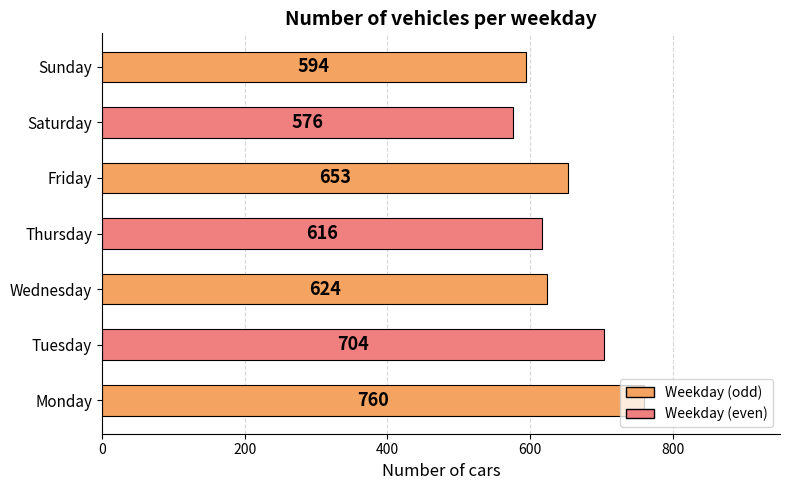

Which label corresponds to the smallest value in the chart?

Saturday